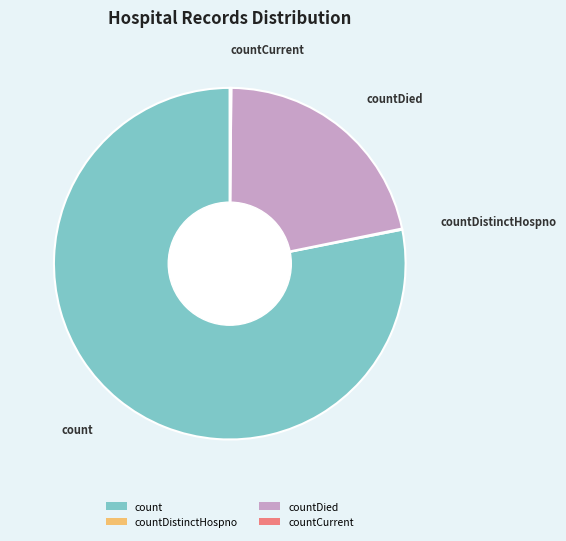

Which slice is the largest?

count